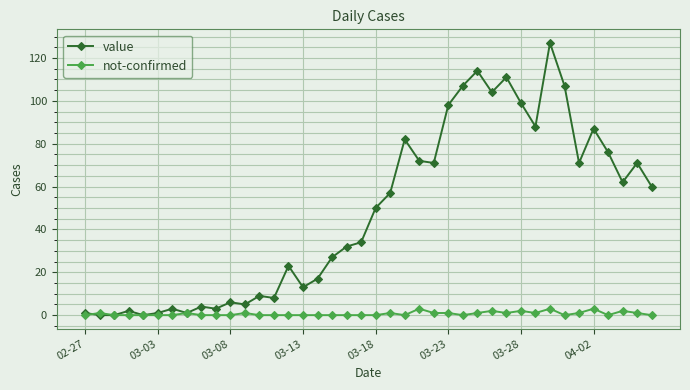

Which series has the widest spread of values?

value